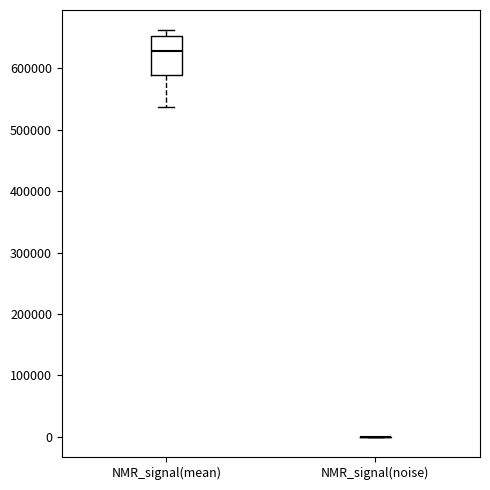

Reading left to right, read every box against the y-axis: the position of its median line, the range the box covers, and the ends of its whiskers. The values are not printed on the chart, so give them approximately, as read against the axis.

NMR_signal(mean): median 630000, box 590000 to 650000, whiskers 540000 to 660000
NMR_signal(noise): box collapsed to a line at 0, whiskers 0 to 0